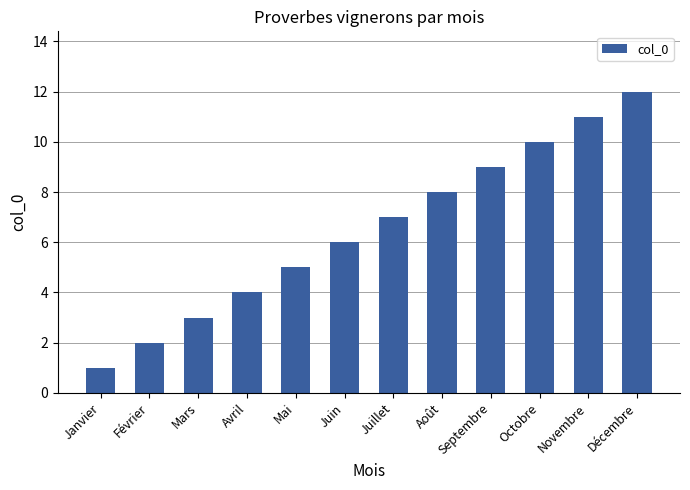

List the labels in order of value, smallest first.

Janvier, Février, Mars, Avril, Mai, Juin, Juillet, Août, Septembre, Octobre, Novembre, Décembre